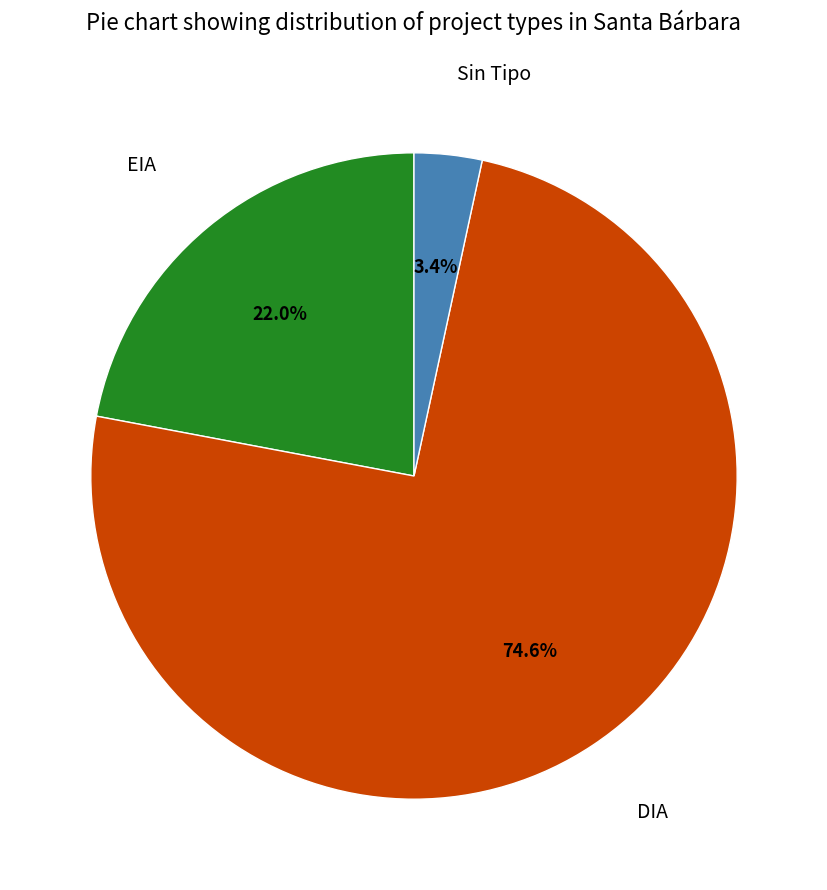

Do Sin Tipo and EIA together represent more than half of the pie?

No